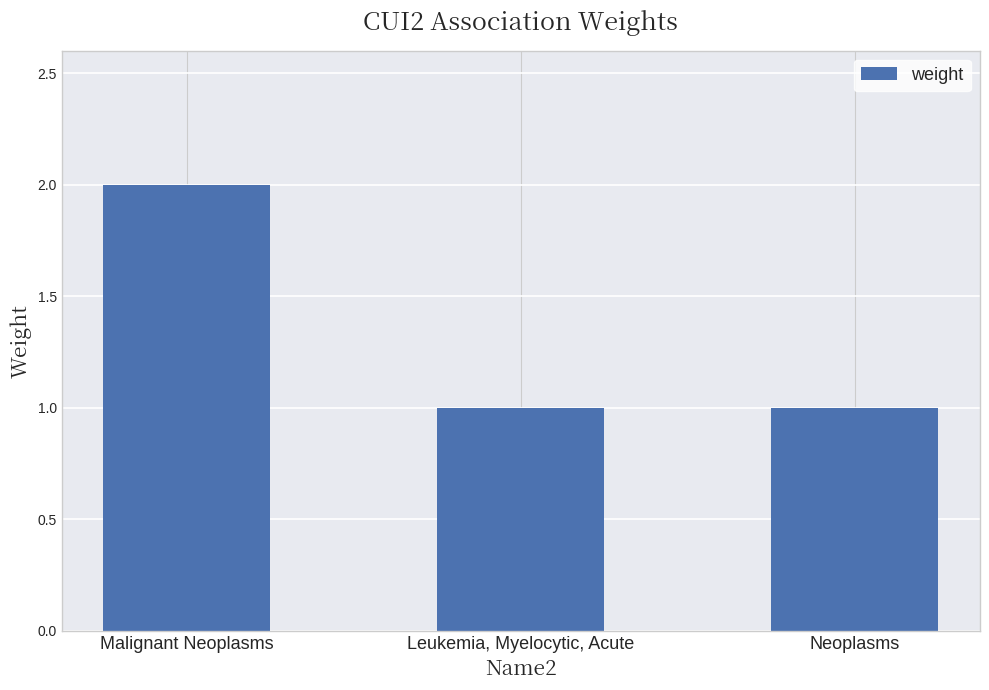

Is it true that the value at Neoplasms is 2?

False